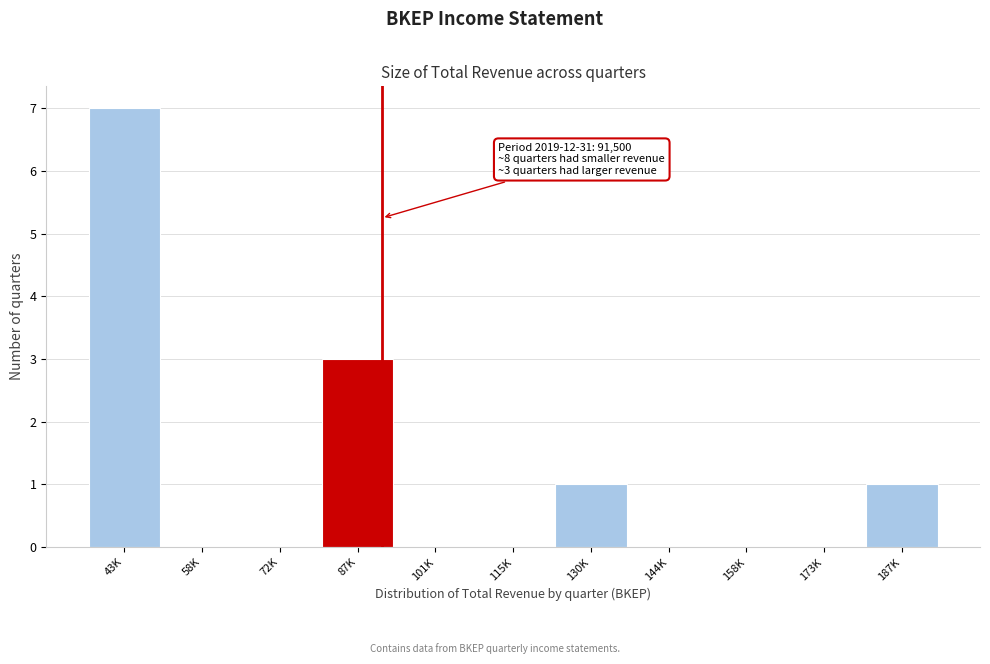

Reading left to right, list all the values displayed in this chart.

43K=7	58K=0	72K=0	87K=3	101K=0	115K=0	130K=1	144K=0	158K=0	173K=0	187K=1